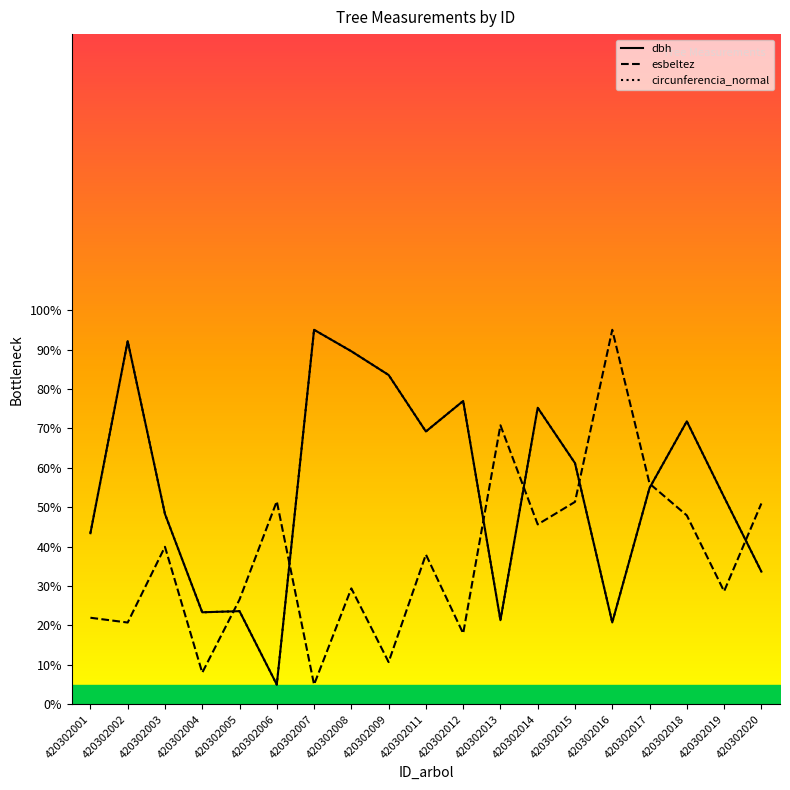

Reading right to left, list all the values displayed in this chart.

dbh: 33.7	52.6	71.8	54.9	20.8	61.2	75.2	21.3	76.9	69.2	83.5	89.6	95.0	5.0	23.6	23.3	48.3	92.1	43.4
esbeltez: 50.9	28.7	47.9	56.0	95.0	51.3	45.6	70.8	18.0	38.0	10.7	29.4	5.0	51.5	26.6	8.0	40.0	20.7	22.0
circunferencia_normal: 33.7	52.6	71.8	54.9	20.8	61.2	75.2	21.3	77.0	69.2	83.5	89.6	95.0	5.0	23.6	23.3	48.3	92.1	43.4